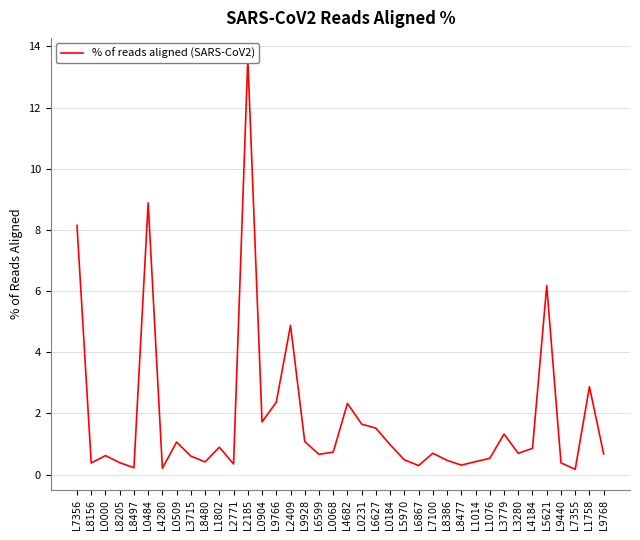

How many series are shown in this chart?

1